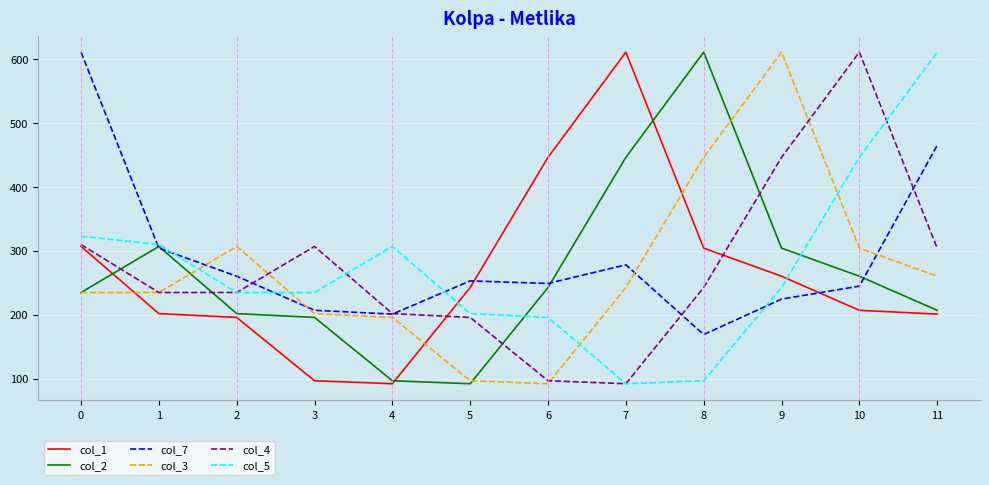

What is the total value across all series at 8?

1870.5